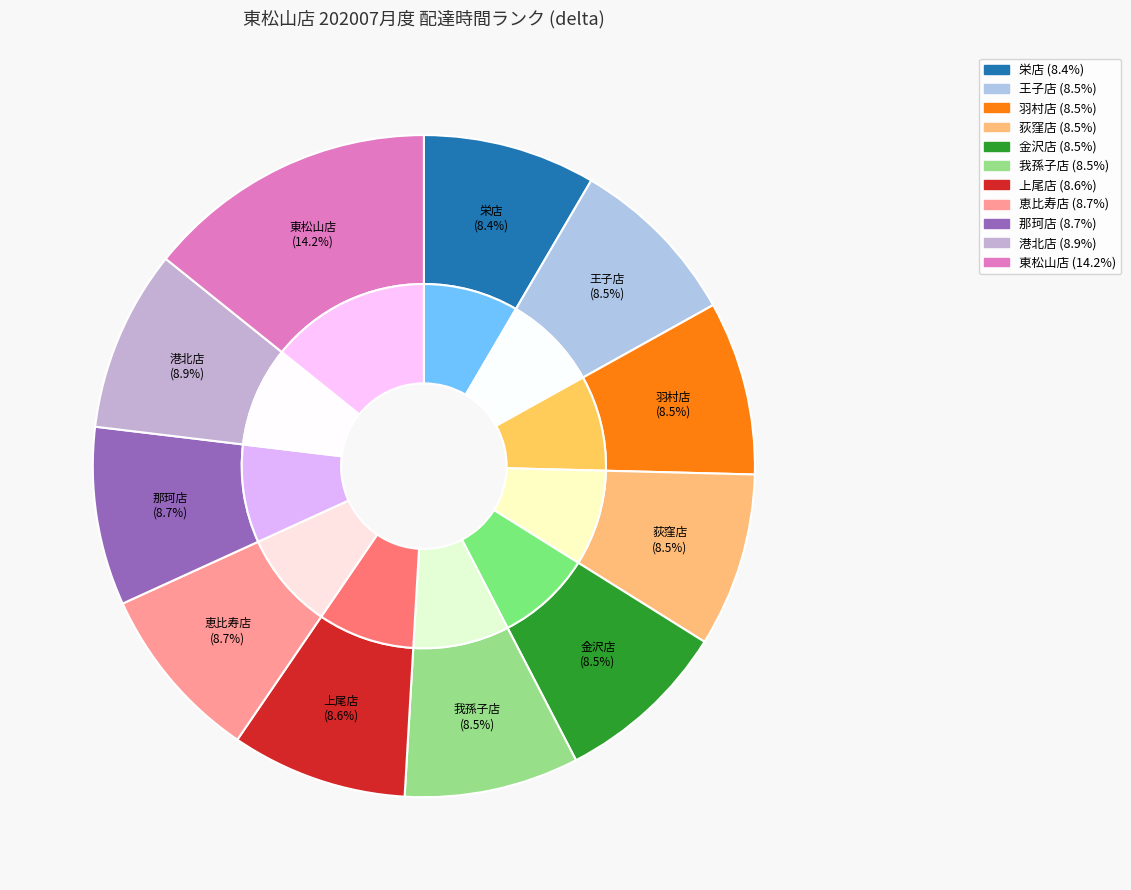

Does any single category account for the majority?

No